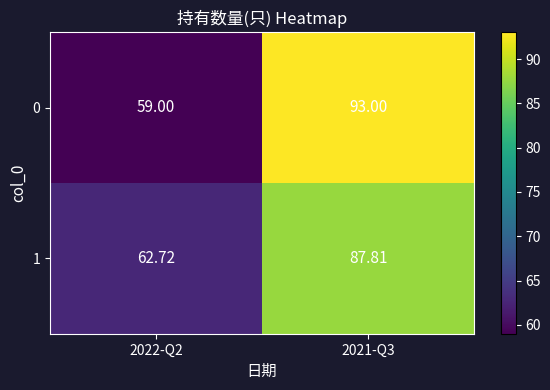

Rank the series at 2021-Q3 from highest to lowest value.

0, 1